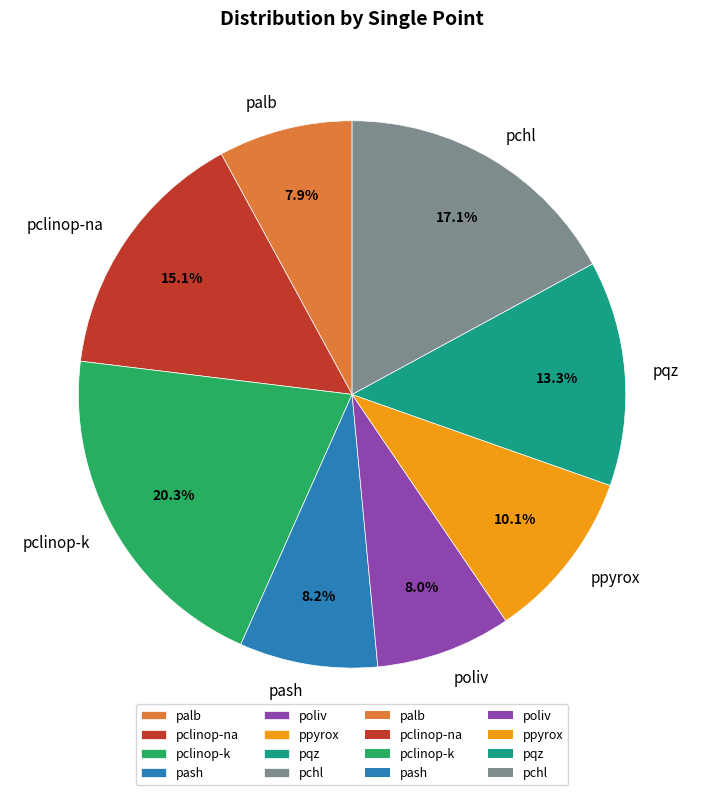

What percentage is NOT represented by ppyrox?

89.9%